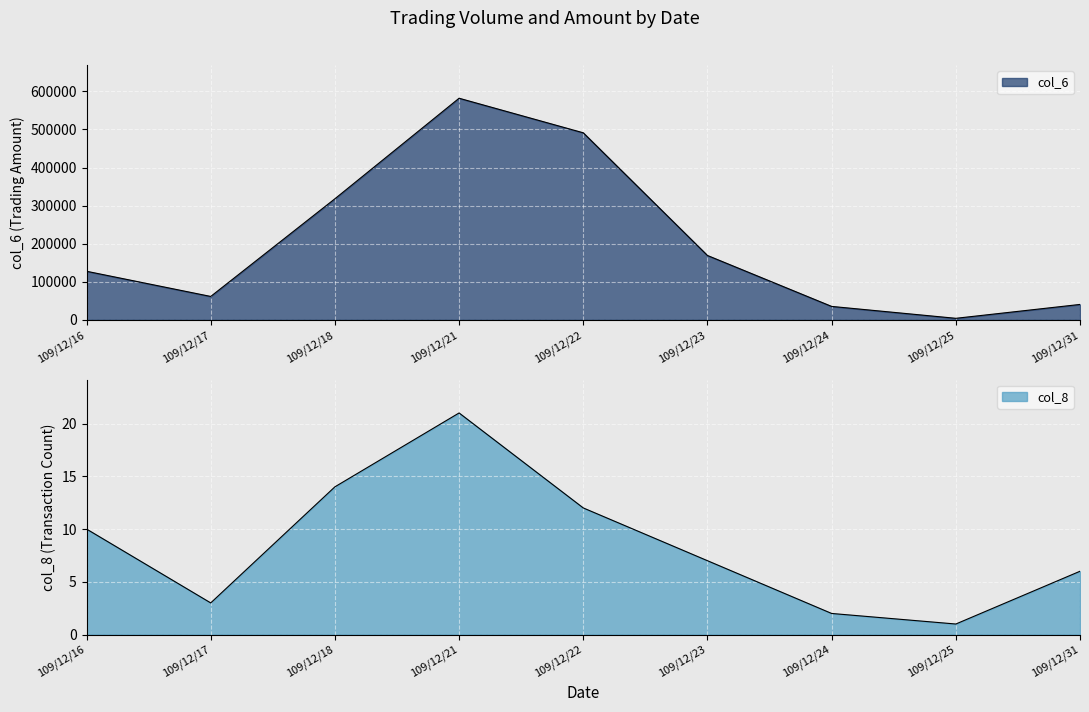

The value of col_8 at 109/12/25 is 0. True or false?

False